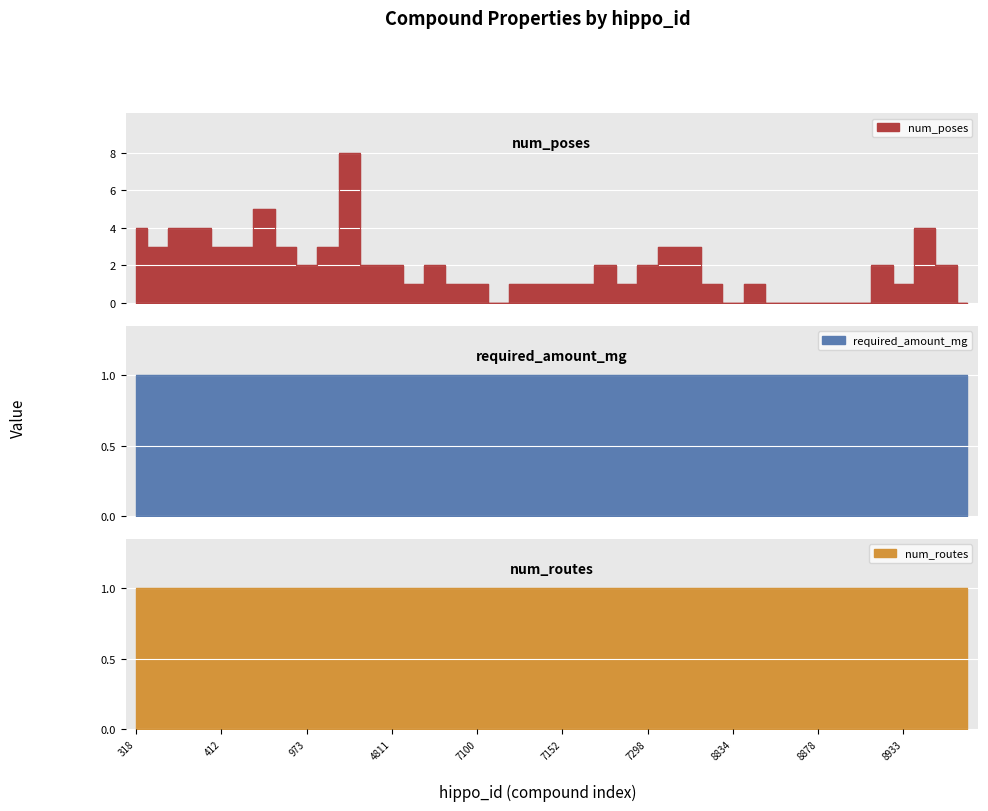

At 411, list the series in order from largest to smallest.

num_poses, required_amount_mg, num_routes